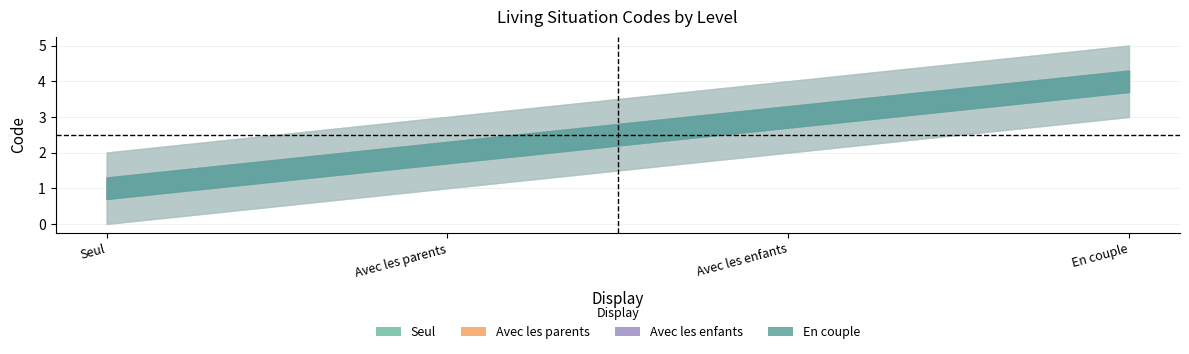

True or false: Avec les parents and En couple intersect in this chart.

False